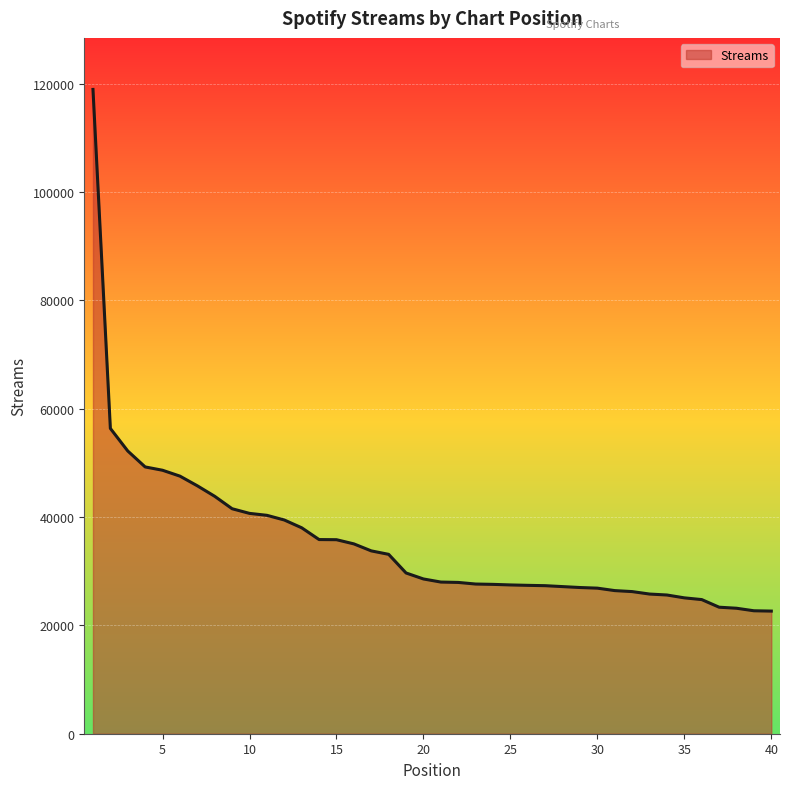

What is the difference between the maximum and minimum values?

96282